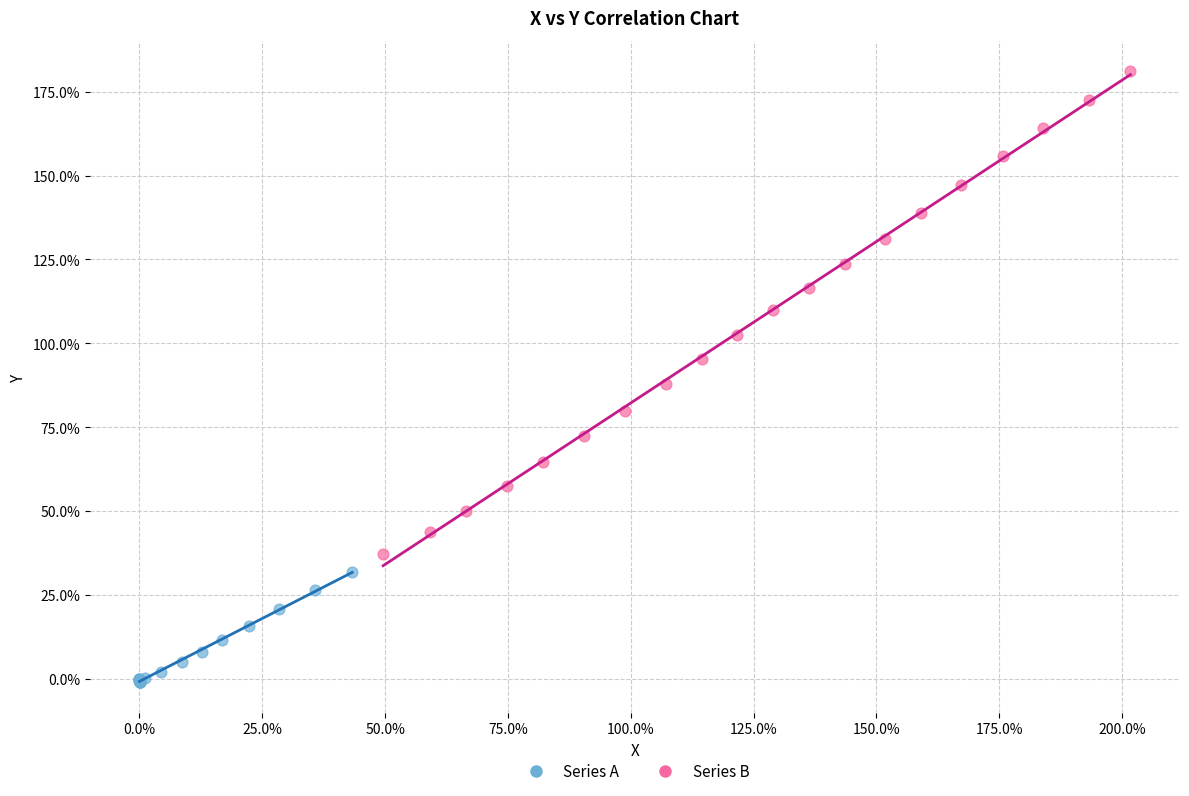

Which series contains the highest Y value?

Series B